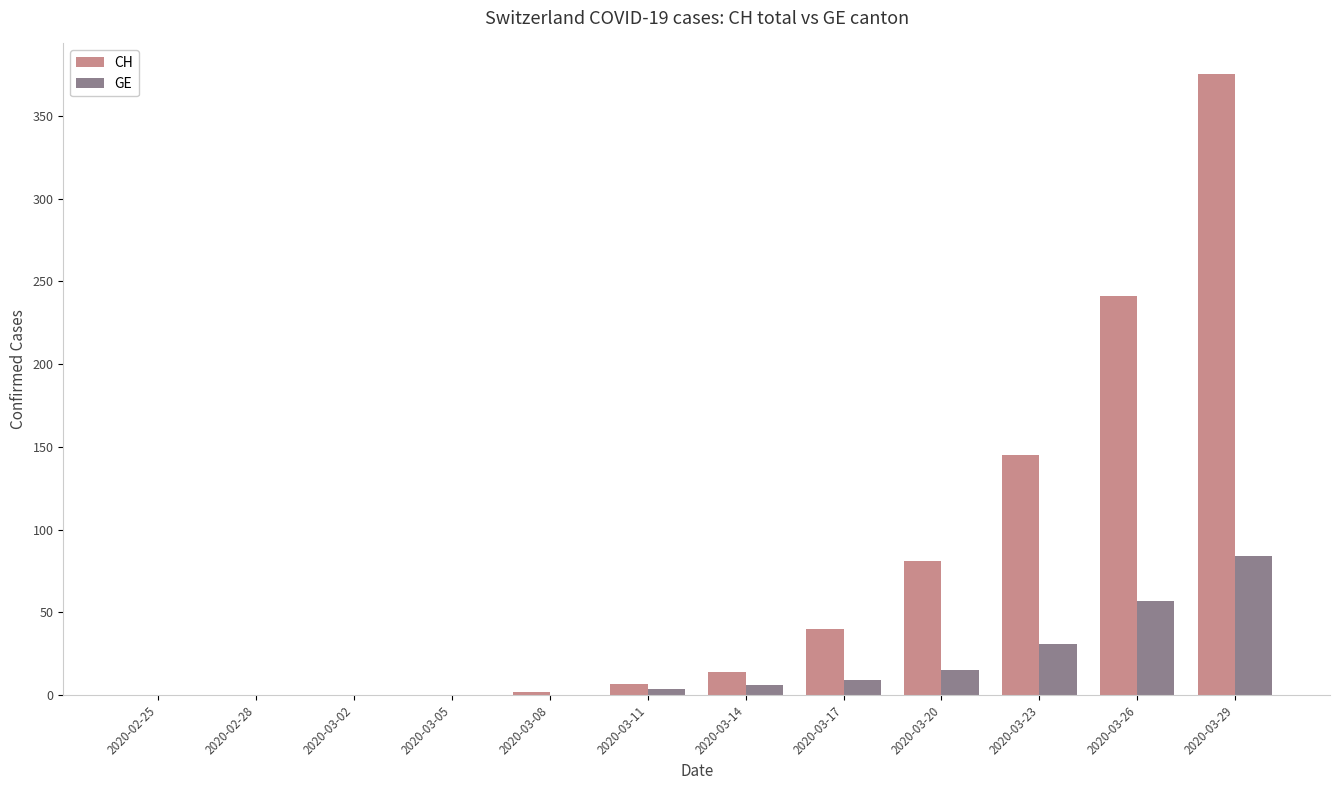

What are all the series names shown in the legend?

CH, GE